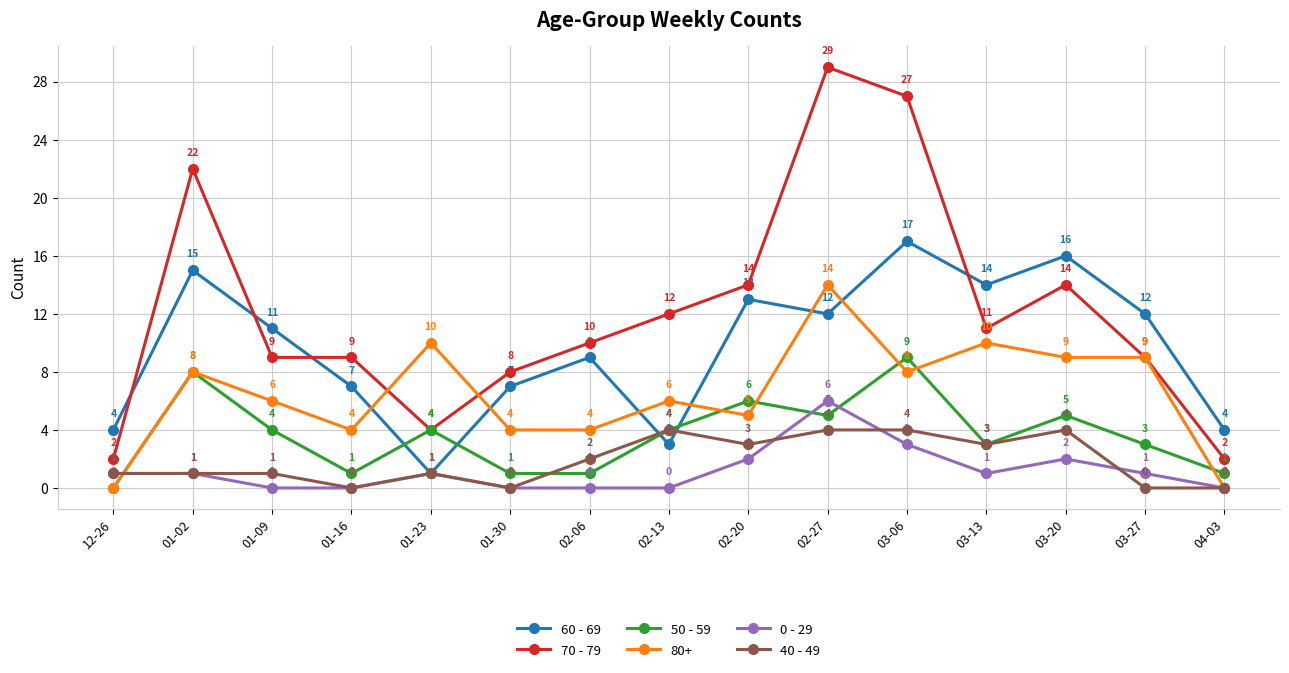

What is the label of the 3rd point from the left?

01-09